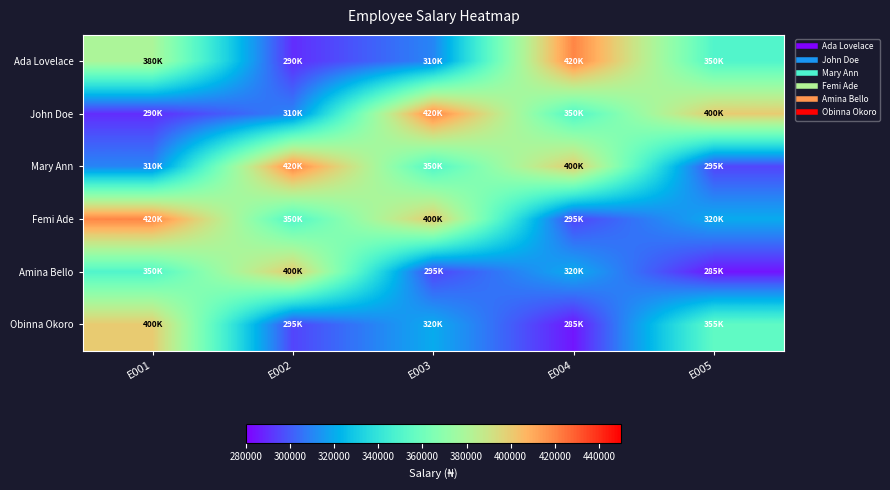

Between E003 and E005, which is larger?

E005